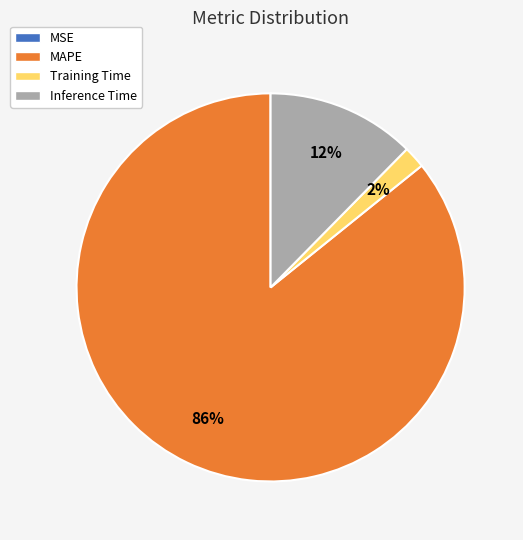

Which category has the biggest portion of the pie?

MAPE